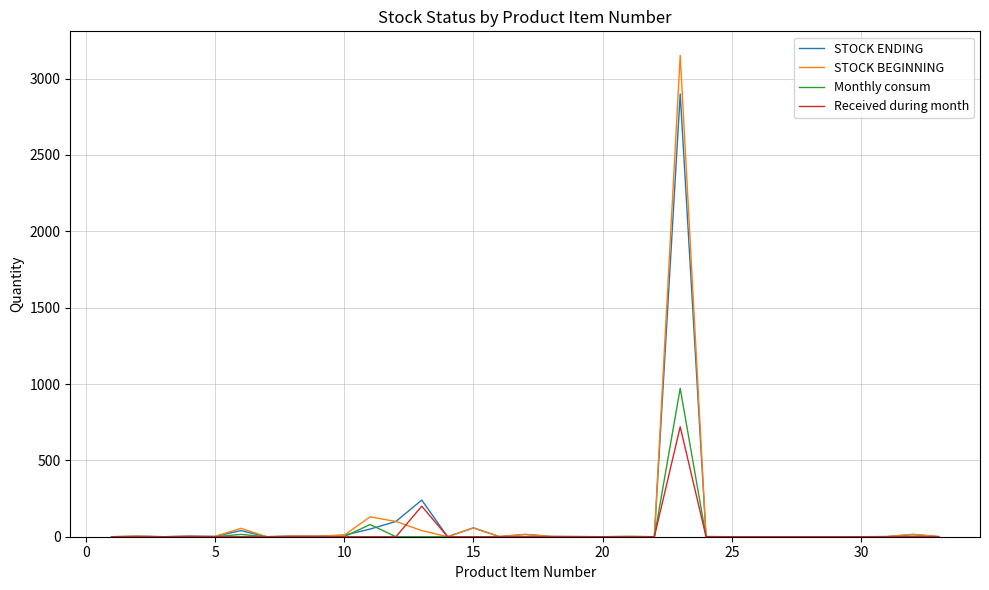

What is the highest value of the Monthly consum series?

972